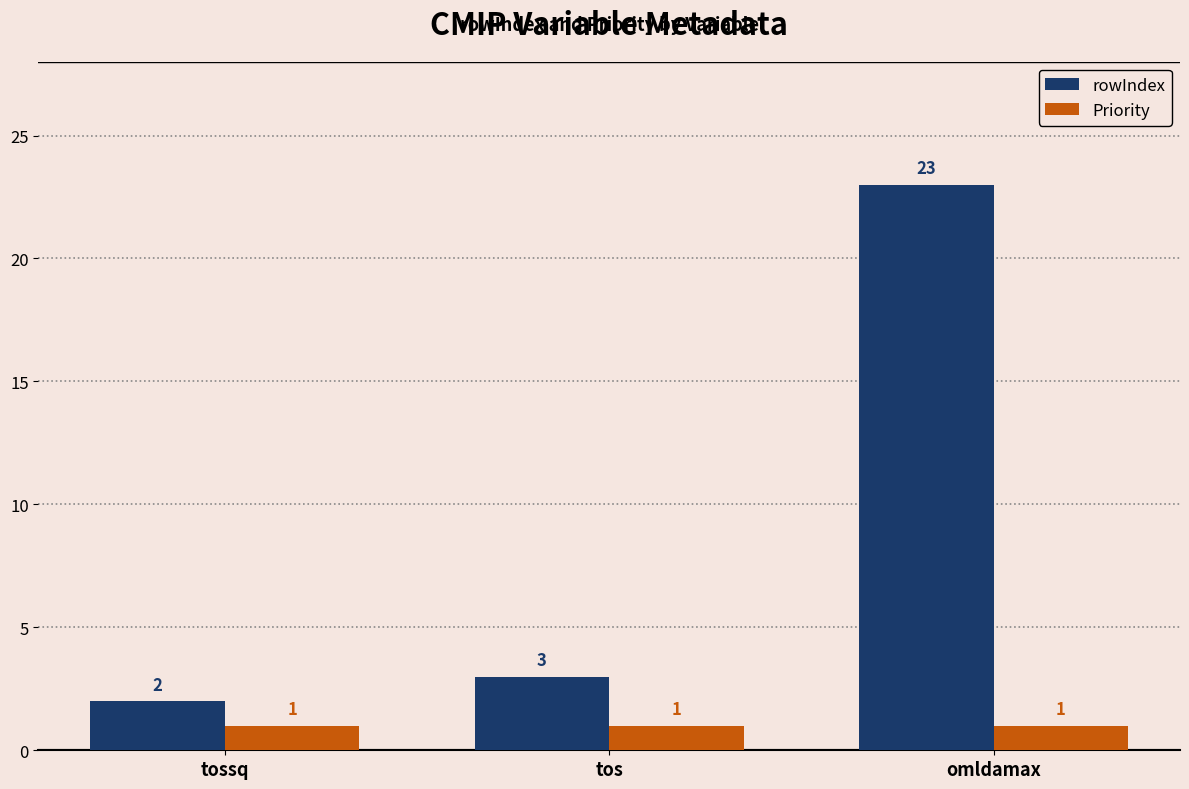

Is it true that rowIndex equals 2 at tossq?

True